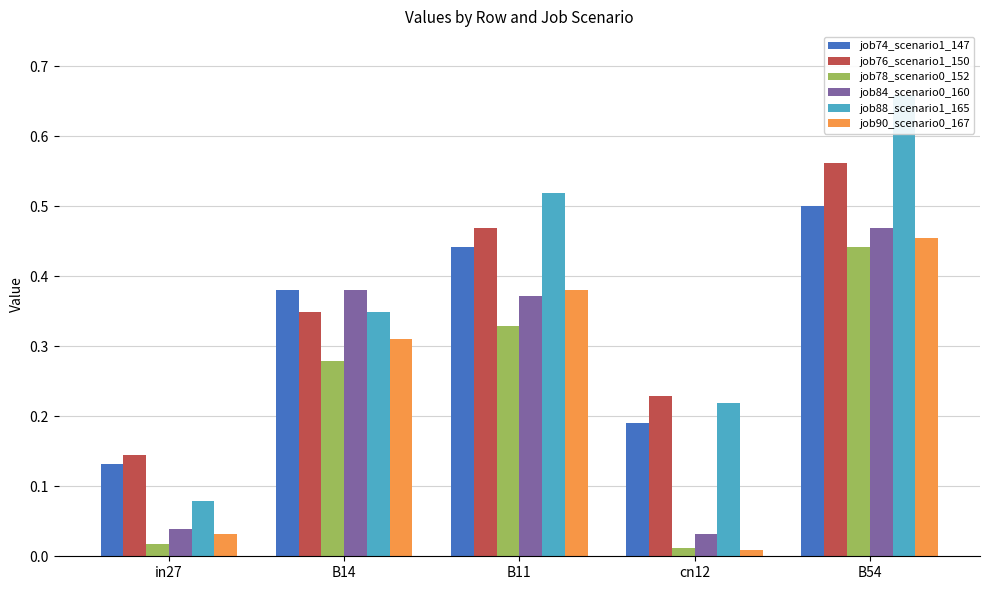

How many bars are there in each group?

6